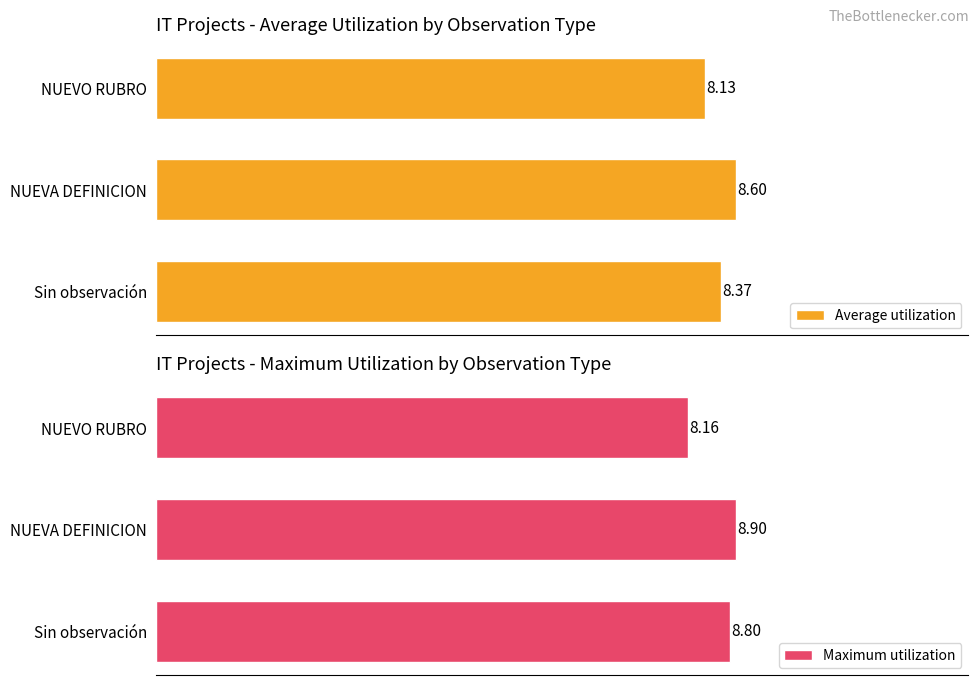

List the labels in order of Average utilization value, smallest first.

NUEVO RUBRO, Sin observación, NUEVA DEFINICION